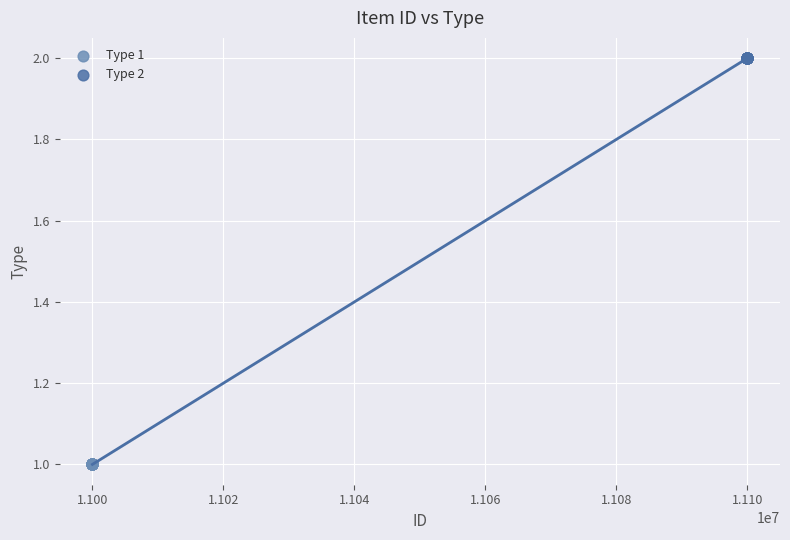

Which series contains the highest Y value?

Type 2